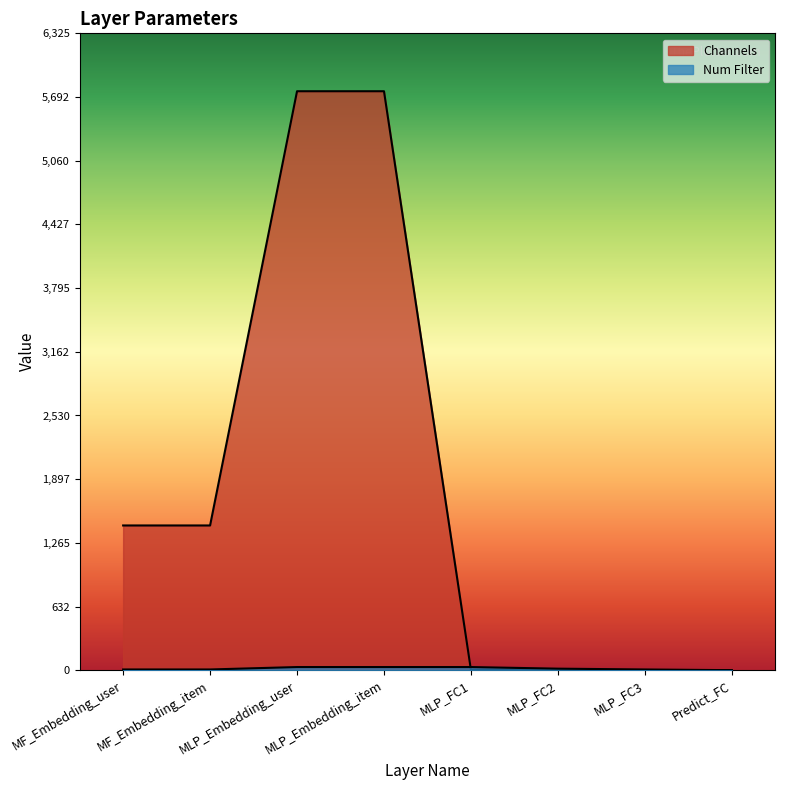

What is the label of the 5th point from the right?

MLP_Embedding_item